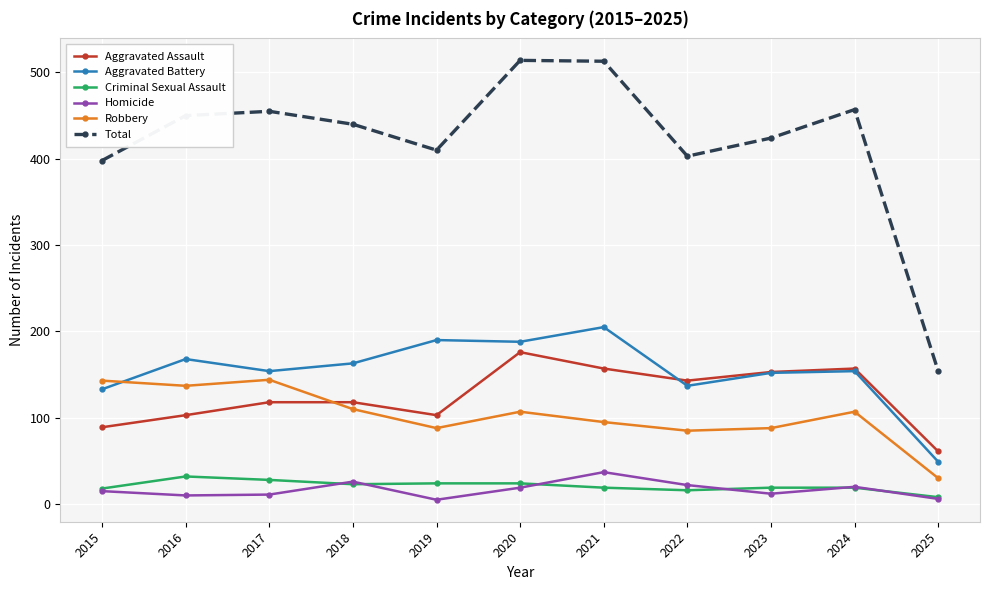

What are all the series names shown in the legend?

Aggravated Assault, Aggravated Battery, Criminal Sexual Assault, Homicide, Robbery, Total